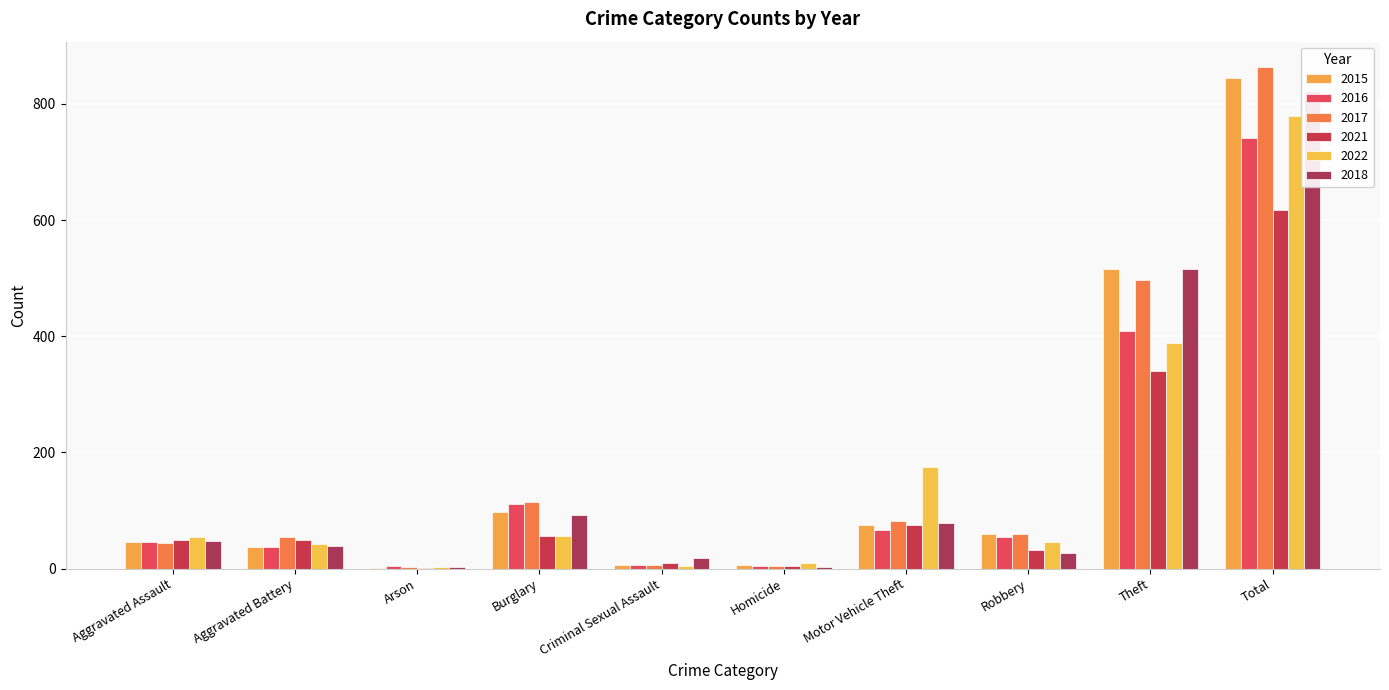

Rank the series at Burglary from lowest to highest value.

2022, 2021, 2018, 2015, 2016, 2017